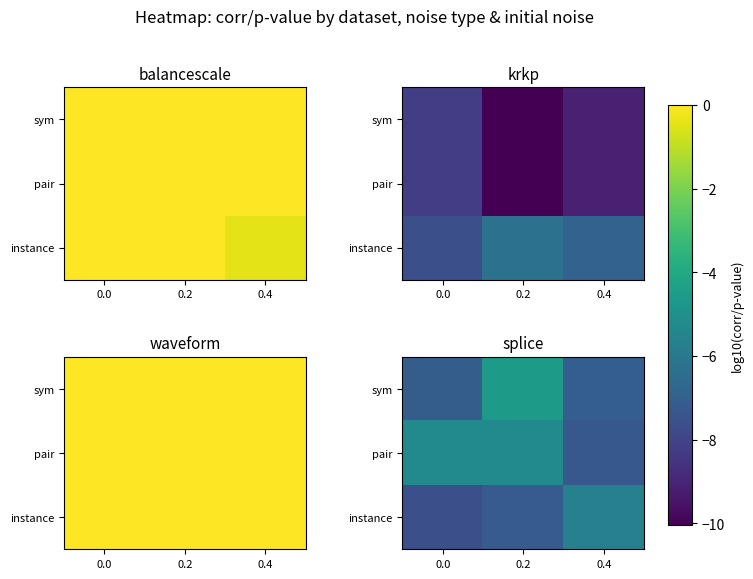

At which label is instance closest to -6?

0.4